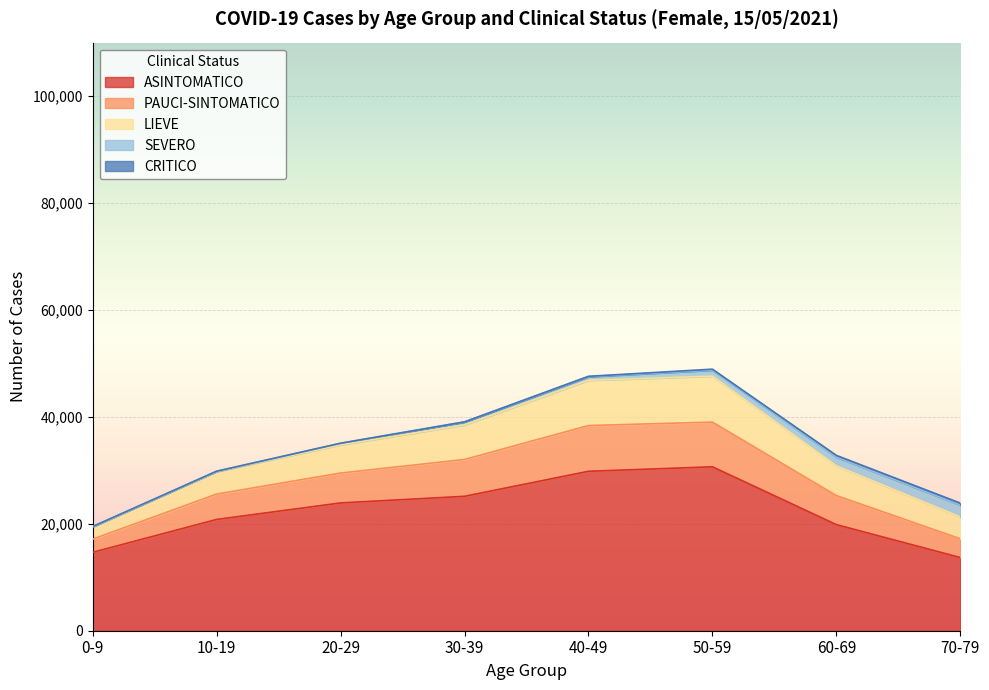

How many lines are shown in the chart?

5